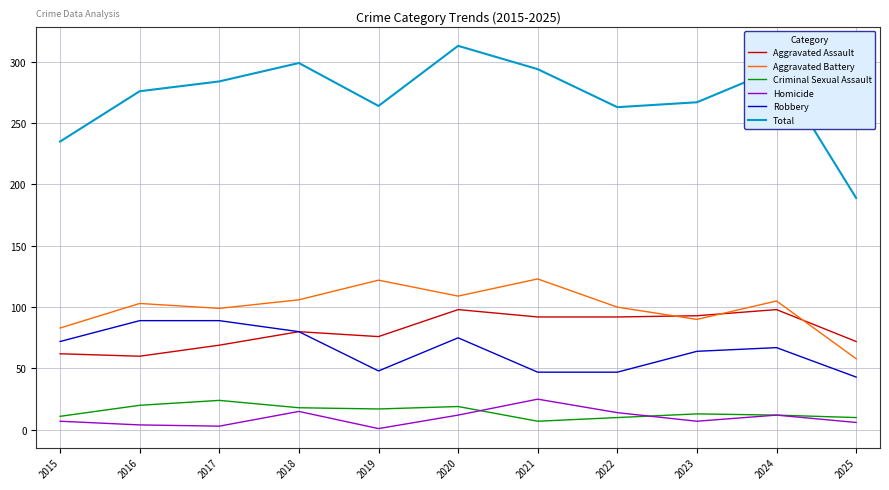

Is it true that Aggravated Assault equals 28 at 2025?

False